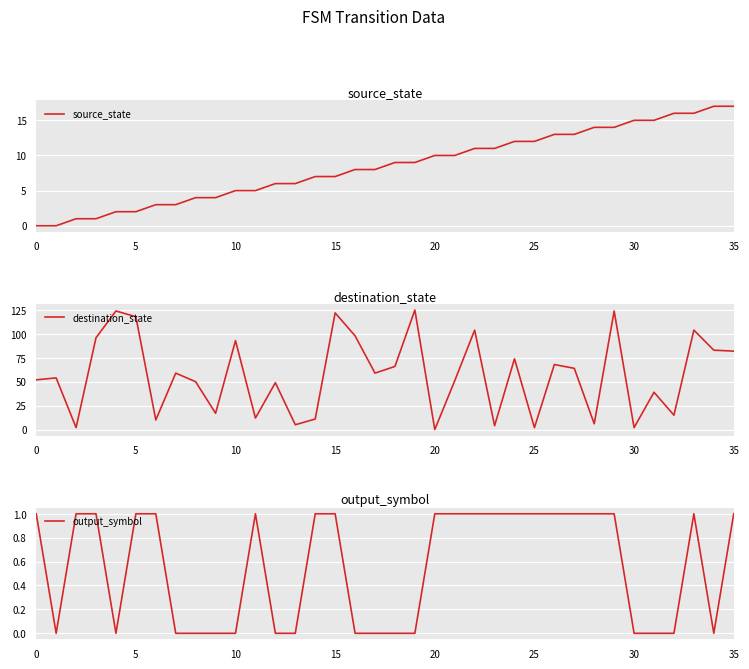

Count the number of data series in this chart.

3